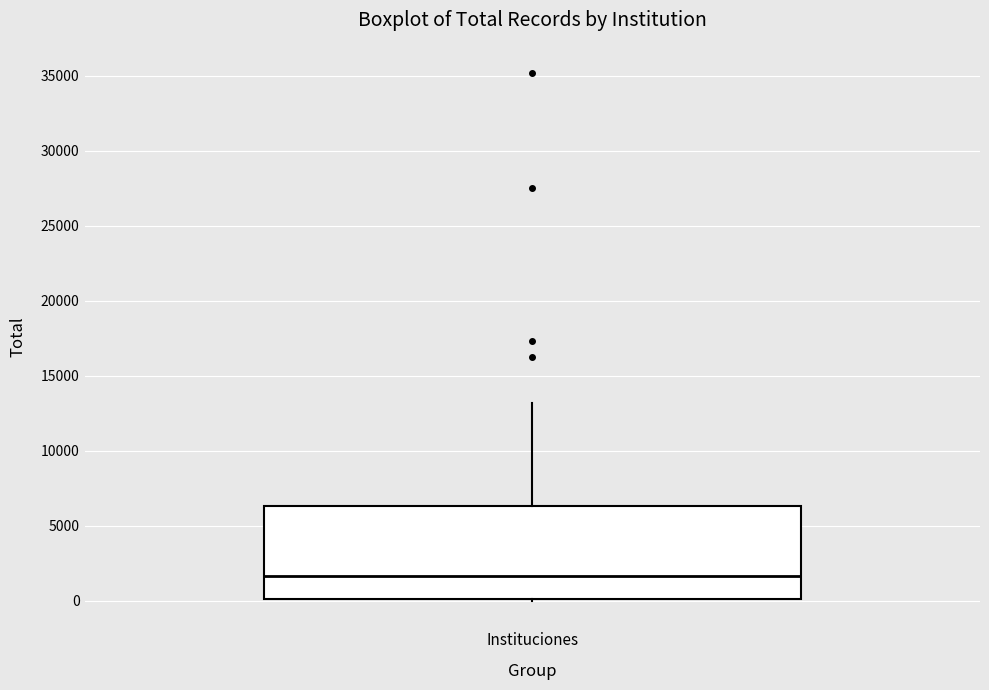

Transcribe this box plot: give where the median line is, the range the box spans, and where the two whiskers end, as read against the y-axis. The values are not printed on the chart, so give them approximately, as read against the axis.

median 1500, box 0 to 6500, whiskers 0 to 13000